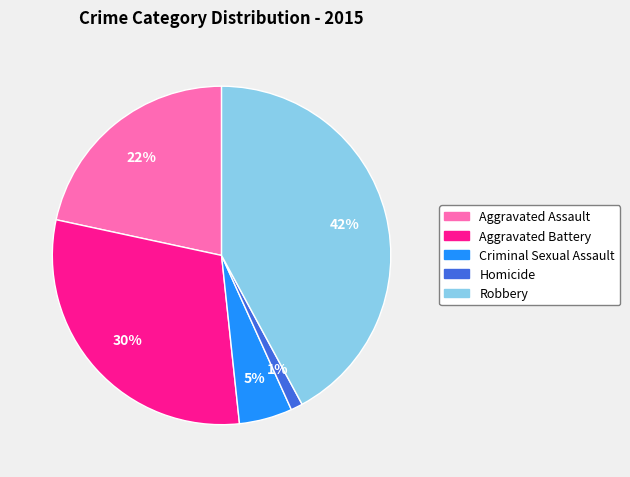

Between Aggravated Assault and Aggravated Battery, which is larger?

Aggravated Battery